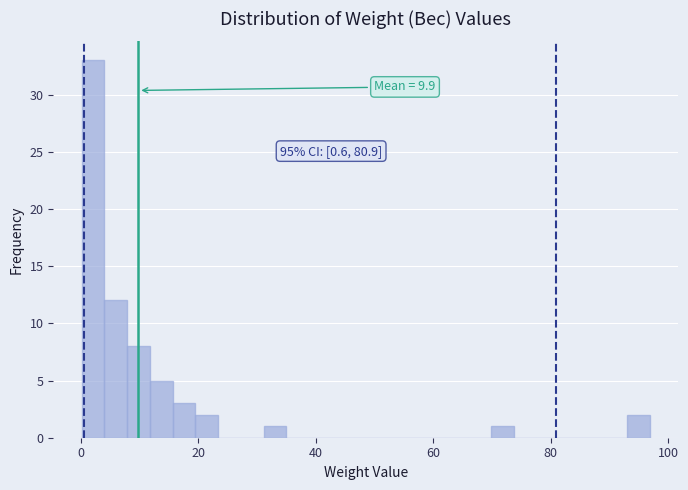

Around what value on the x-axis is the tallest bar? Give the approximate position of its centre, as read against the axis.

2